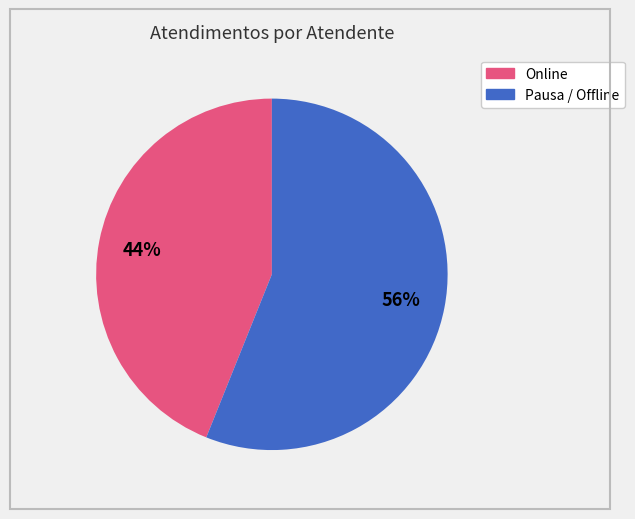

How many segments does this pie chart have?

2